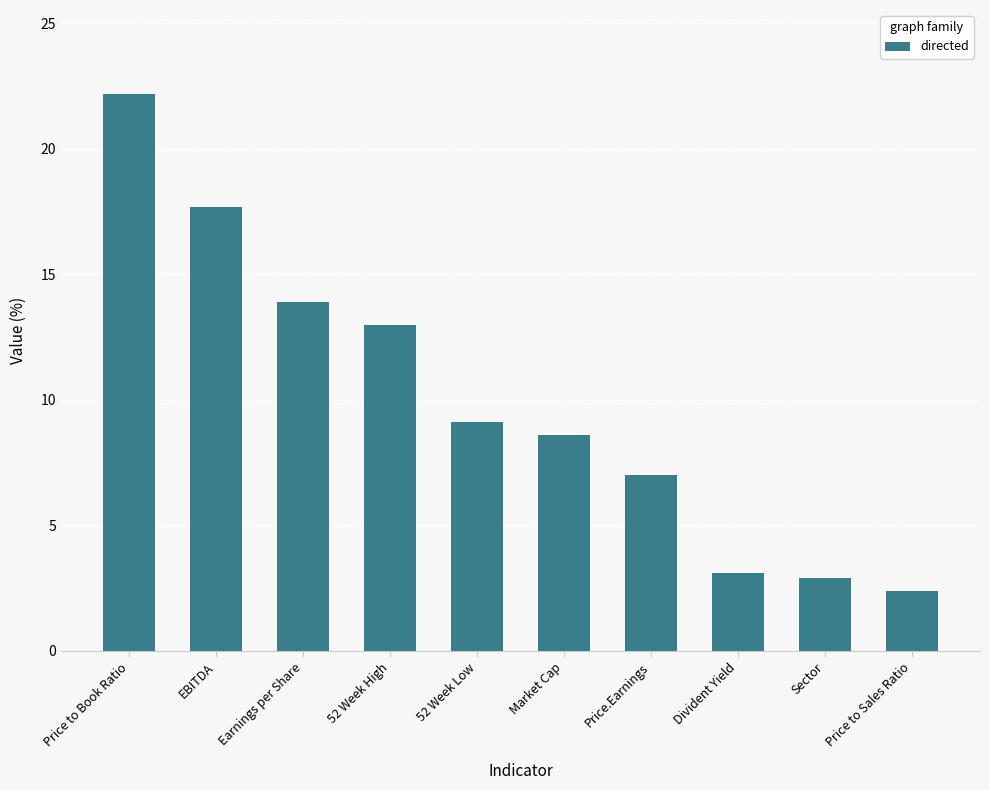

What is the change in value from 52 Week High to Price to Sales Ratio?

-10.6